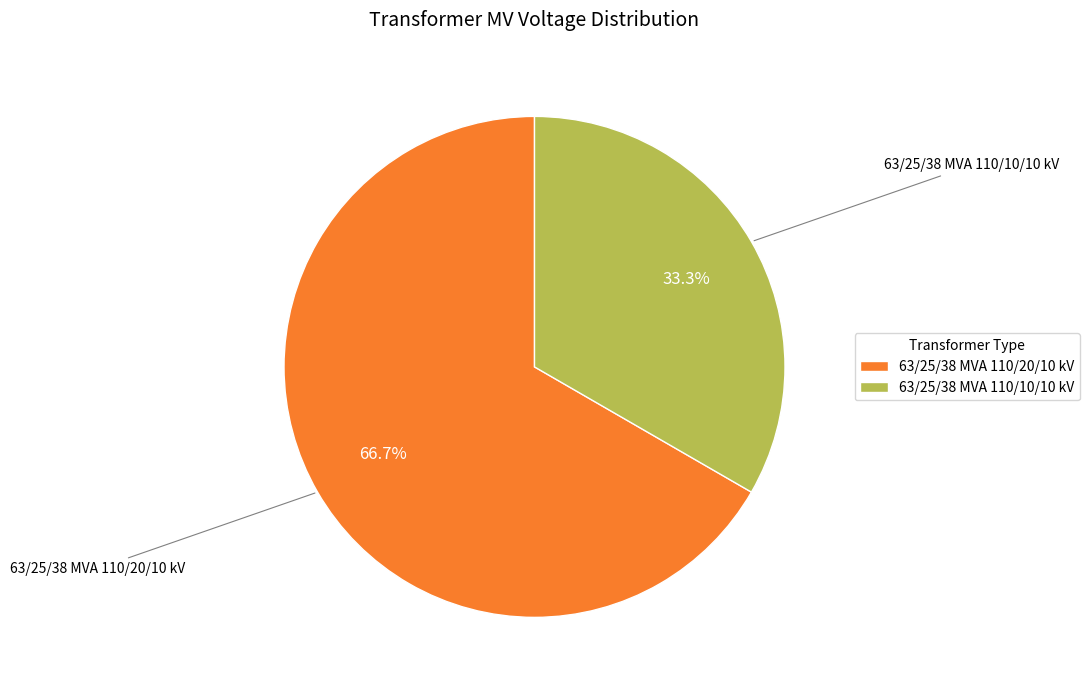

To the nearest percent, what is the average slice percentage?

50%